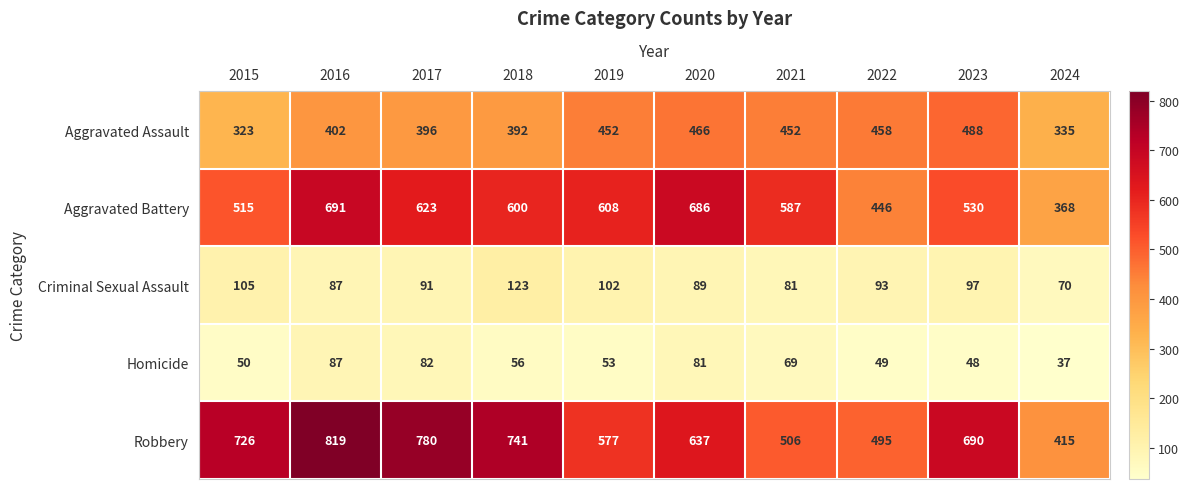

Where is Robbery nearest to the value 617?

2020